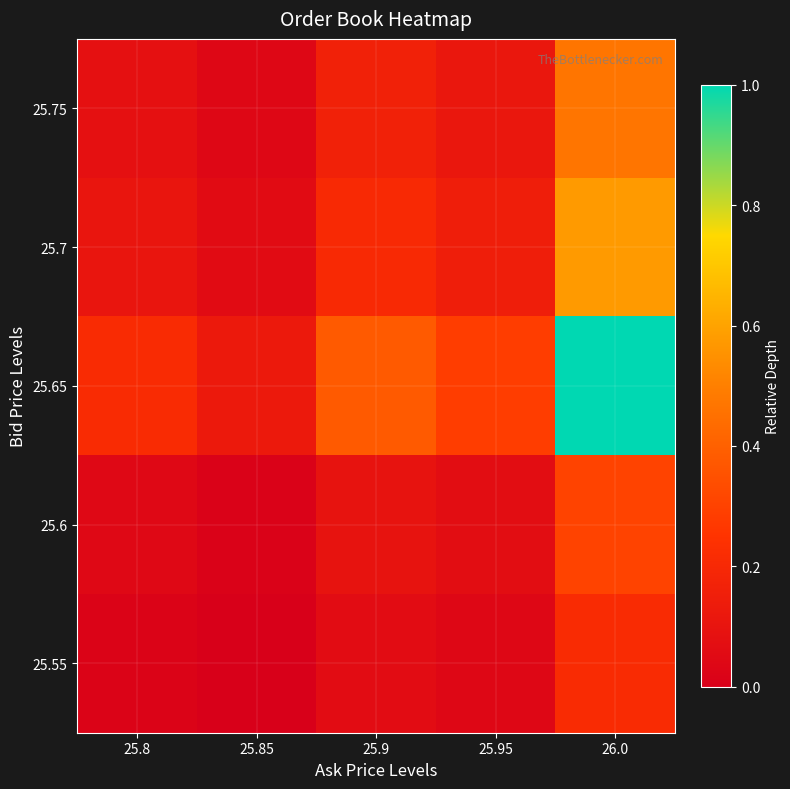

Reading left to right, extract all data points from this chart.

25.75: 25.8=0.1	25.85=0.0	25.9=0.2	25.95=0.1	26.0=0.5
25.7: 25.8=0.1	25.85=0.1	25.9=0.2	25.95=0.2	26.0=0.6
25.65: 25.8=0.2	25.85=0.1	25.9=0.4	25.95=0.3	26.0=1.0
25.6: 25.8=0.0	25.85=0.0	25.9=0.1	25.95=0.1	26.0=0.3
25.55: 25.8=0.0	25.85=0.0	25.9=0.1	25.95=0.0	26.0=0.2